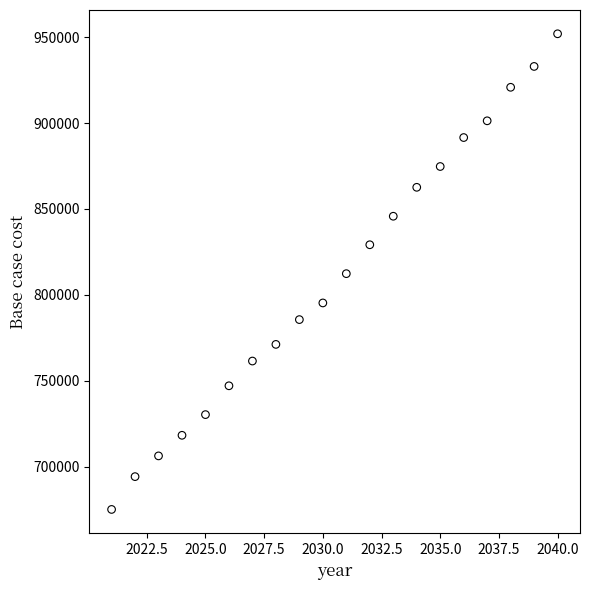

List the coordinates of all points as (Y, X) pairs, reading left to right.

(675246.7, 2021.0)  (694331.3, 2022.0)  (706392.4, 2023.0)  (718372.4, 2024.0)  (730400.3, 2025.0)  (747166.1, 2026.0)  (761560.3, 2027.0)  (771241.0, 2028.0)  (785658.6, 2029.0)  (795347.5, 2030.0)  (812376.5, 2031.0)  (829189.6, 2032.0)  (845773.1, 2033.0)  (862600.4, 2034.0)  (874696.0, 2035.0)  (891540.4, 2036.0)  (901278.9, 2037.0)  (920772.0, 2038.0)  (932900.3, 2039.0)  (951890.6, 2040.0)